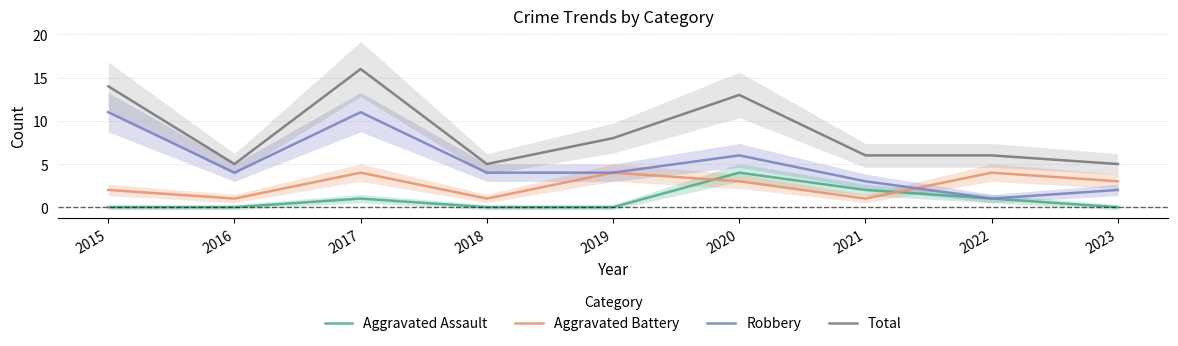

True or false: Robbery and Total cross at least once.

False